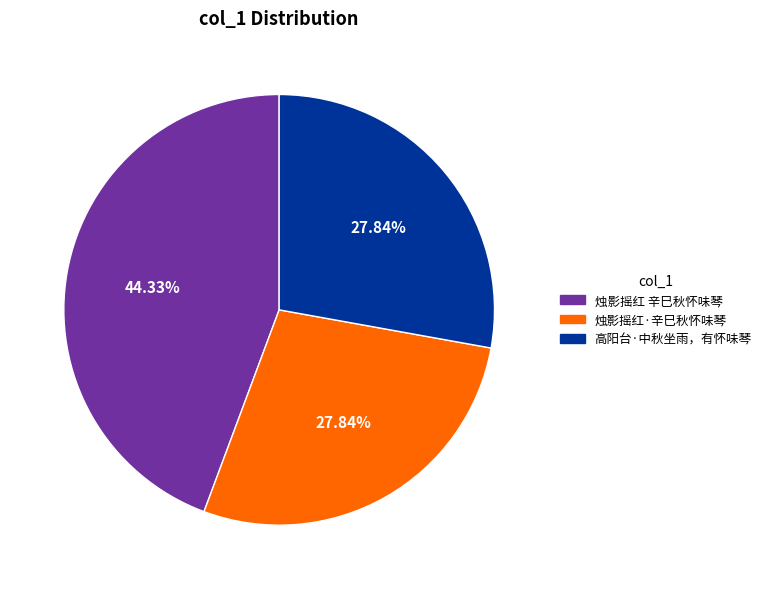

Is the sum of 烛影摇红 辛巳秋怀味琴 and 烛影摇红·辛巳秋怀味琴 greater than half?

Yes